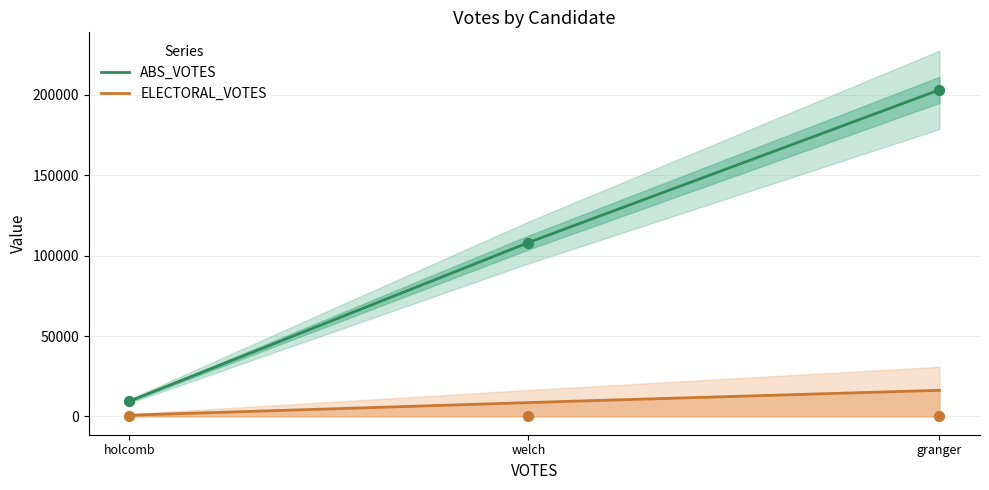

At how many categories does at least one series exceed 174076?

1